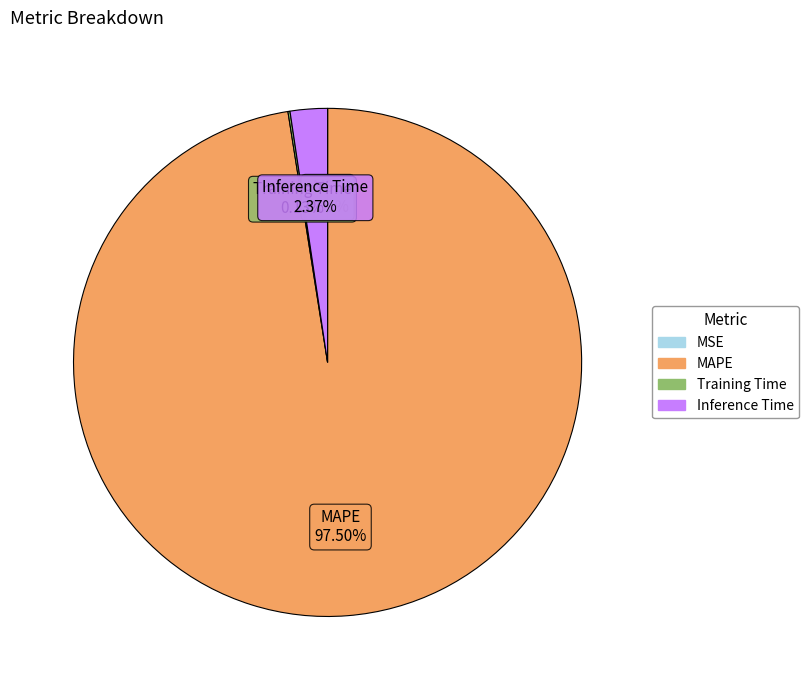

Which category accounts for the majority?

MAPE